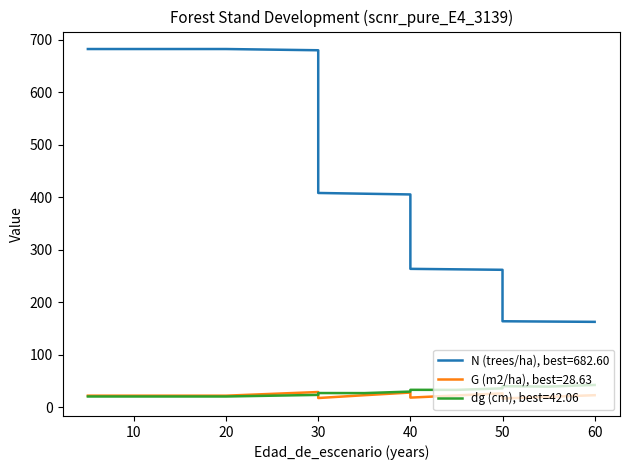

True or false: N (trees/ha) has more than 1 interior local peaks.

False